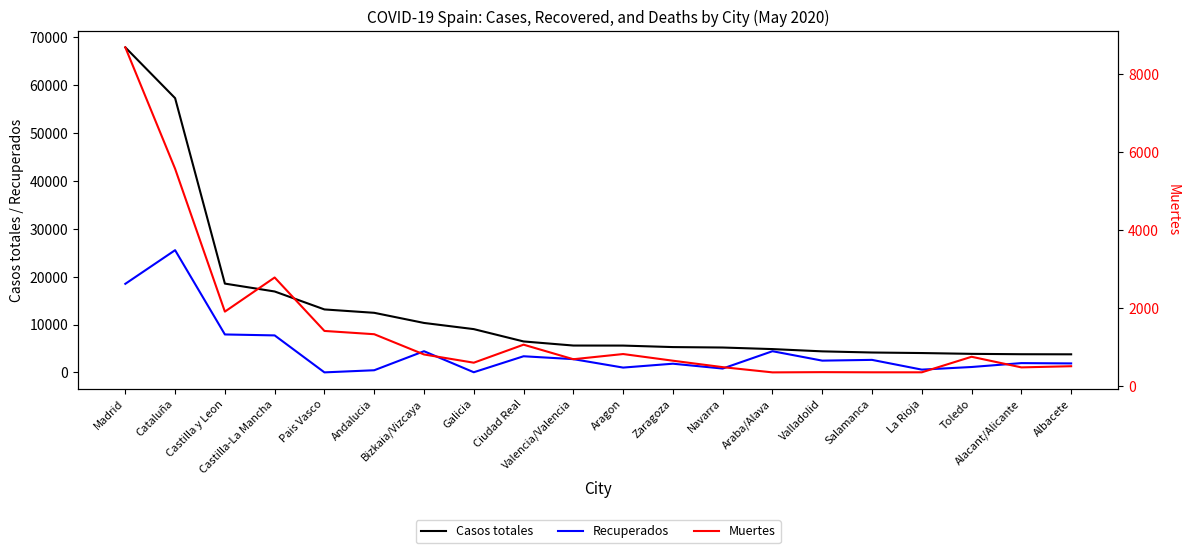

Is it true that Muertes equals 604 at Galicia?

True